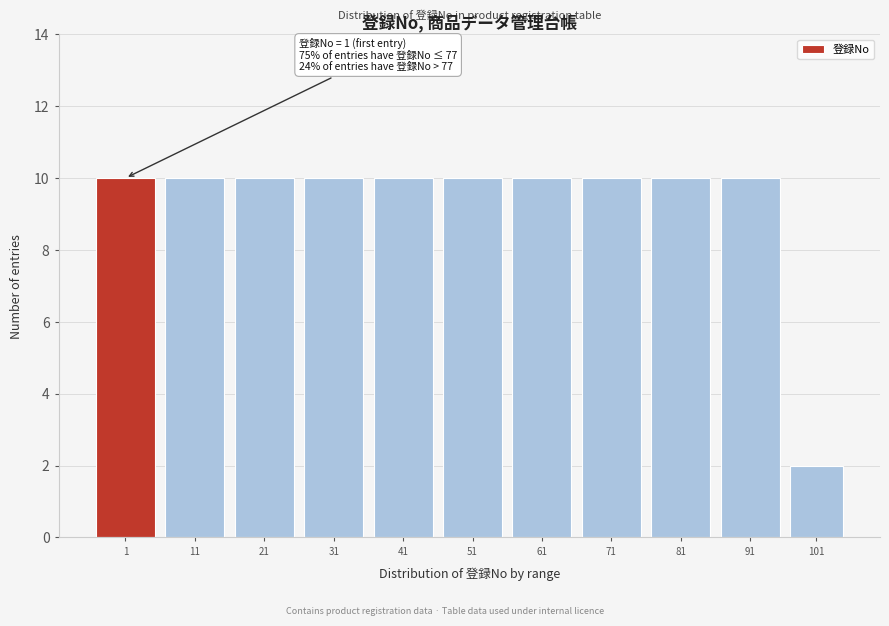

Reading left to right, list all the values displayed in this chart.

1=10	11=10	21=10	31=10	41=10	51=10	61=10	71=10	81=10	91=10	101=2